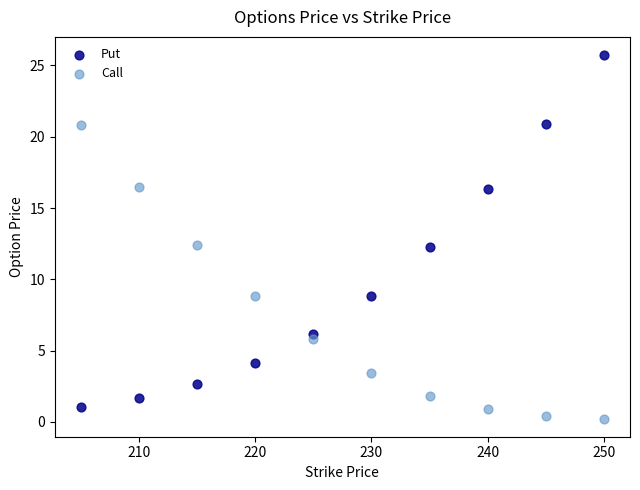

Which series contains the highest Y value?

Put